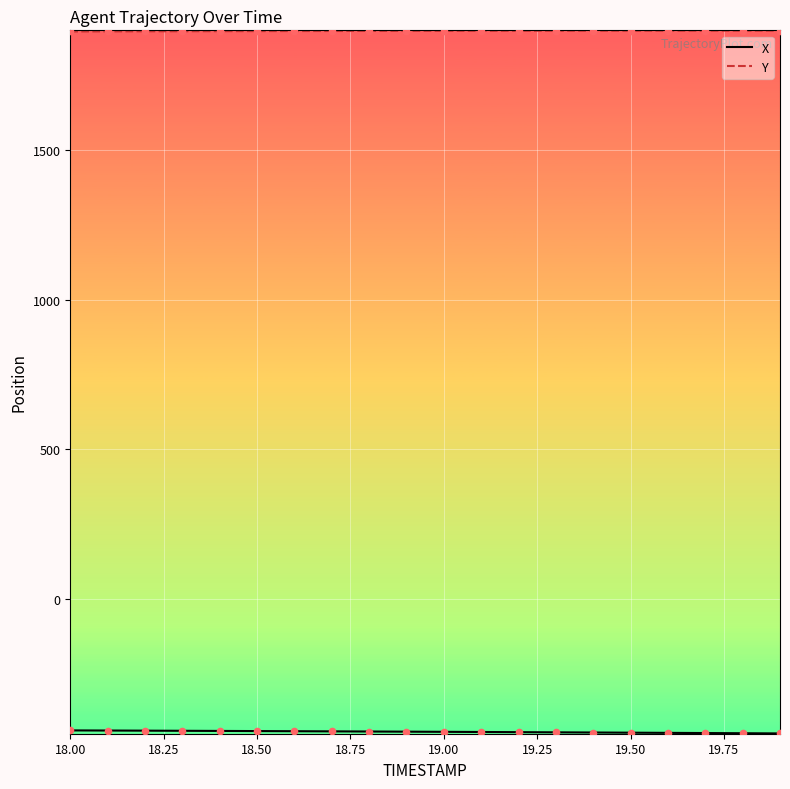

Which series has the largest total across all categories?

Y